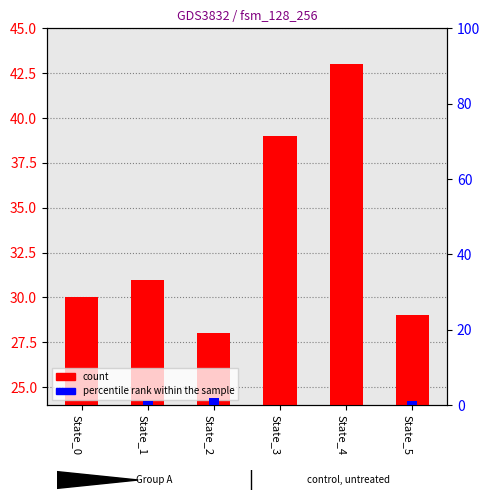

What is the value of the count bar at the 3rd from the left?

28